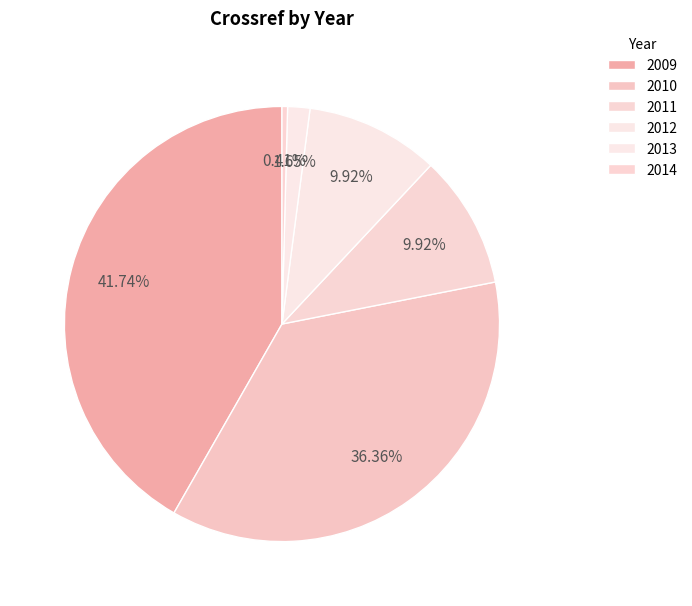

How many slices are in this pie chart?

6